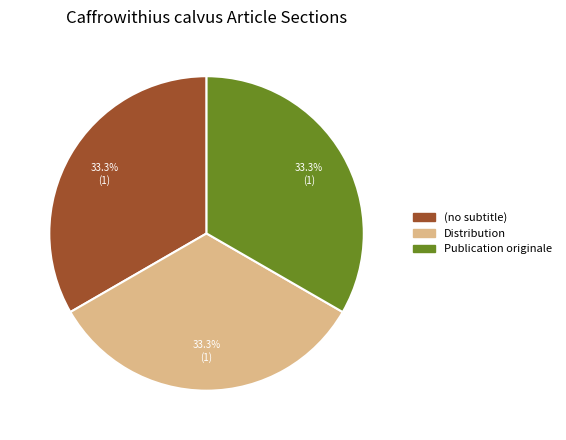

Is (no subtitle) the majority of the pie?

No